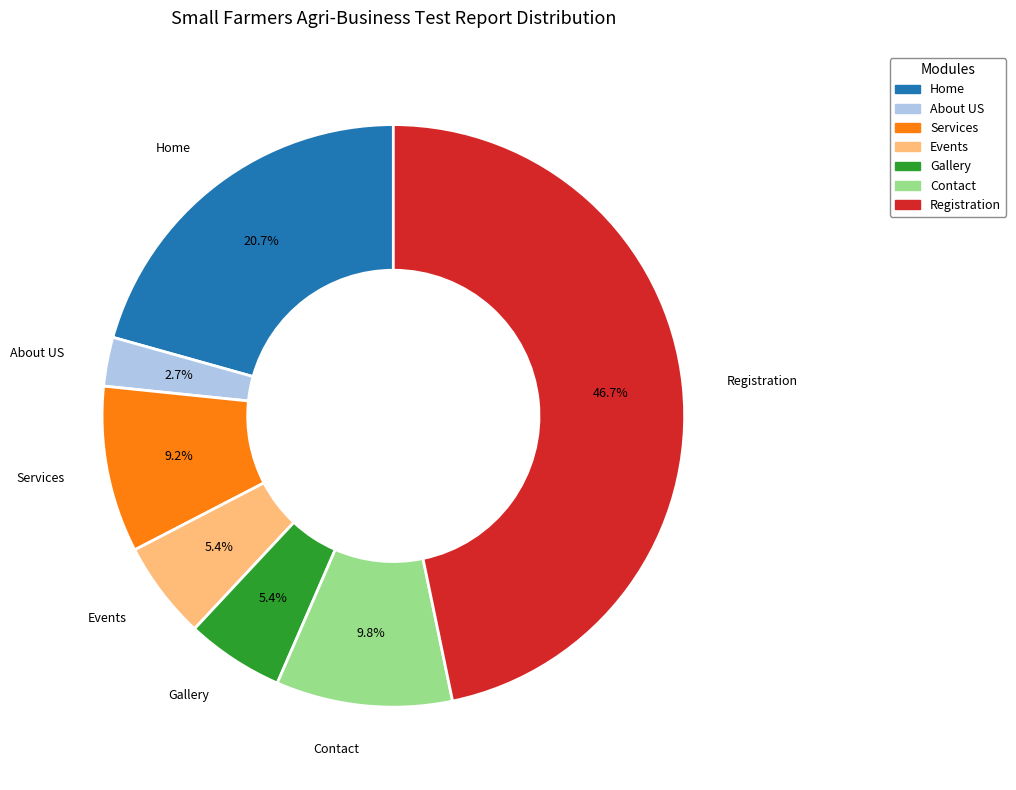

To the nearest percent, what percentage of the pie is Home?

21%